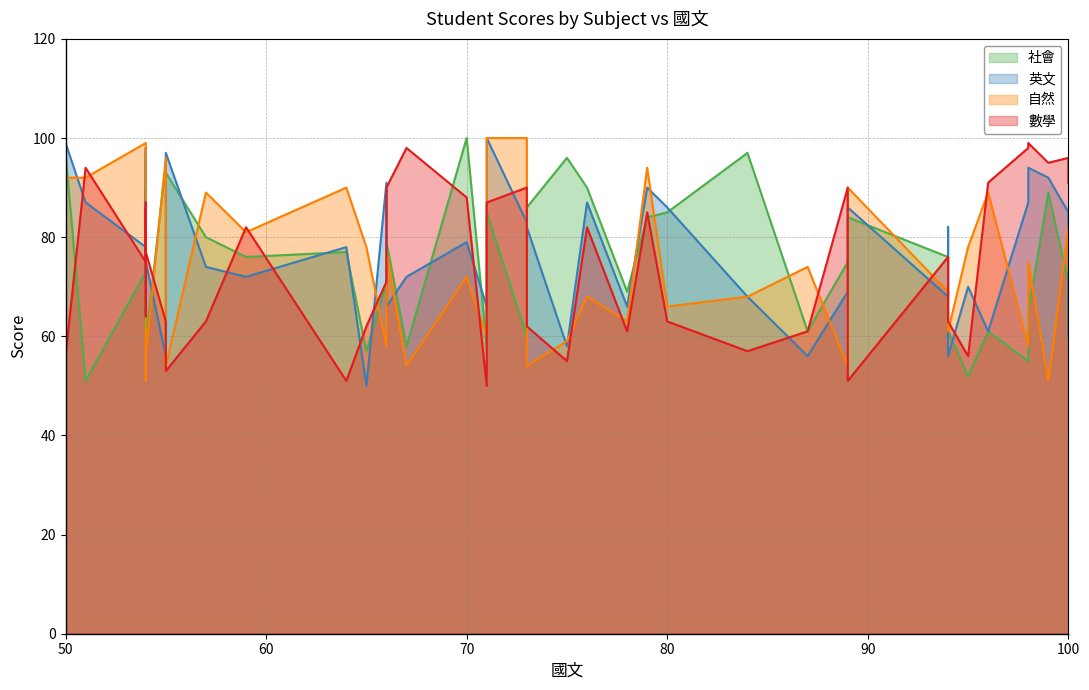

Reading left to right, what are all the values shown in this chart?

社會: 73=86	95=52	75=96	55=95	65=57	100=71	94=61	94=76	100=64	94=70	54=90	98=65	98=55	66=71	54=97	73=60	80=85	64=77	89=84	87=61	96=61	54=73	50=97	71=58	99=89	54=61	59=76	79=84	70=100	89=75	84=97	67=58	78=69	76=90	51=51	55=93	71=85	57=80	54=59	66=79
英文: 73=82	95=70	75=58	55=56	65=50	100=85	94=56	94=68	100=60	94=82	54=77	98=94	98=87	66=91	54=90	73=83	80=86	64=78	89=86	87=56	96=61	54=78	50=99	71=66	99=92	54=98	59=72	79=90	70=79	89=69	84=68	67=72	78=66	76=87	51=87	55=97	71=100	57=74	54=75	66=66
自然: 73=54	95=78	75=59	55=96	65=78	100=82	94=61	94=69	100=73	94=68	54=56	98=75	98=58	66=58	54=57	73=100	80=66	64=90	89=90	87=74	96=89	54=99	50=92	71=60	99=51	54=51	59=81	79=94	70=72	89=54	84=68	67=54	78=63	76=68	51=92	55=54	71=100	57=89	54=56	66=77
數學: 73=62	95=56	75=55	55=63	65=62	100=96	94=63	94=76	100=91	94=71	54=87	98=99	98=98	66=71	54=86	73=90	80=63	64=51	89=51	87=61	96=91	54=75	50=56	71=50	99=95	54=64	59=82	79=85	70=88	89=90	84=57	67=98	78=61	76=82	51=94	55=53	71=87	57=63	54=77	66=90